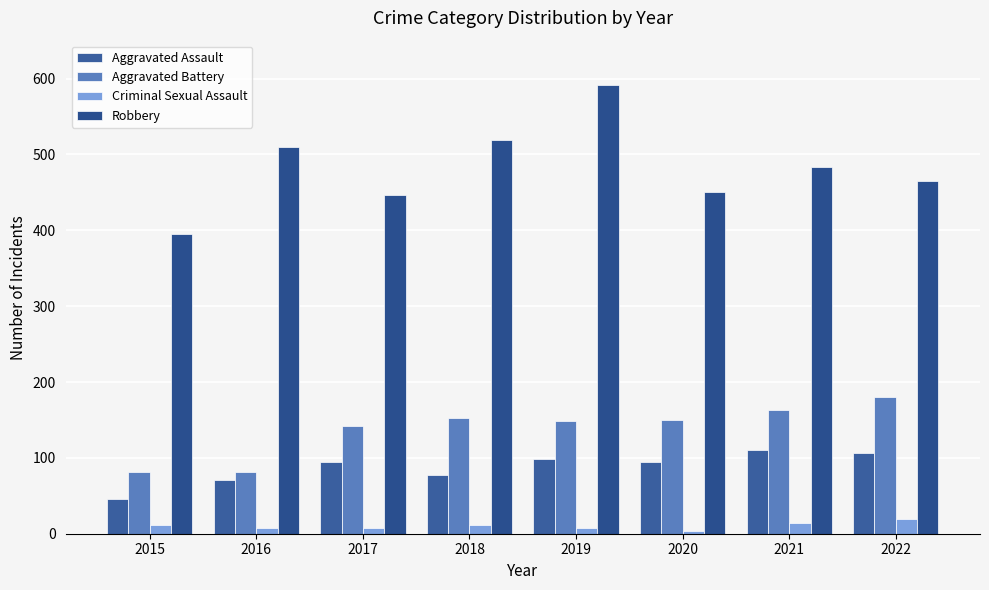

At which label is Robbery closest to 493?

2021